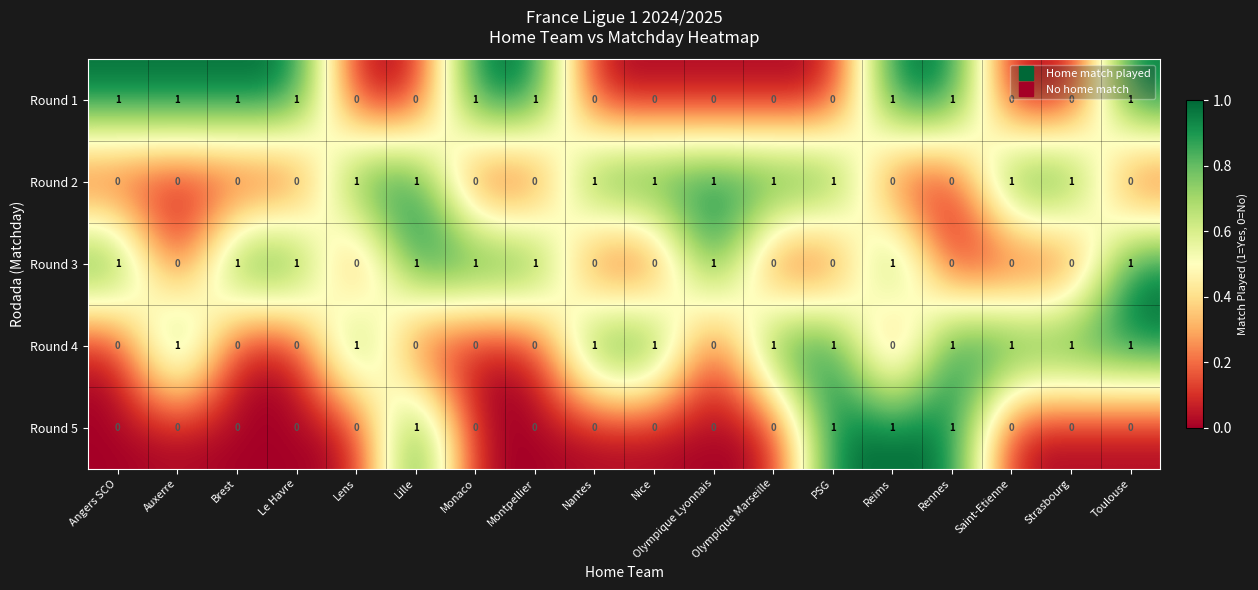

Count the Round 5 values in the range 0 to 1.

18